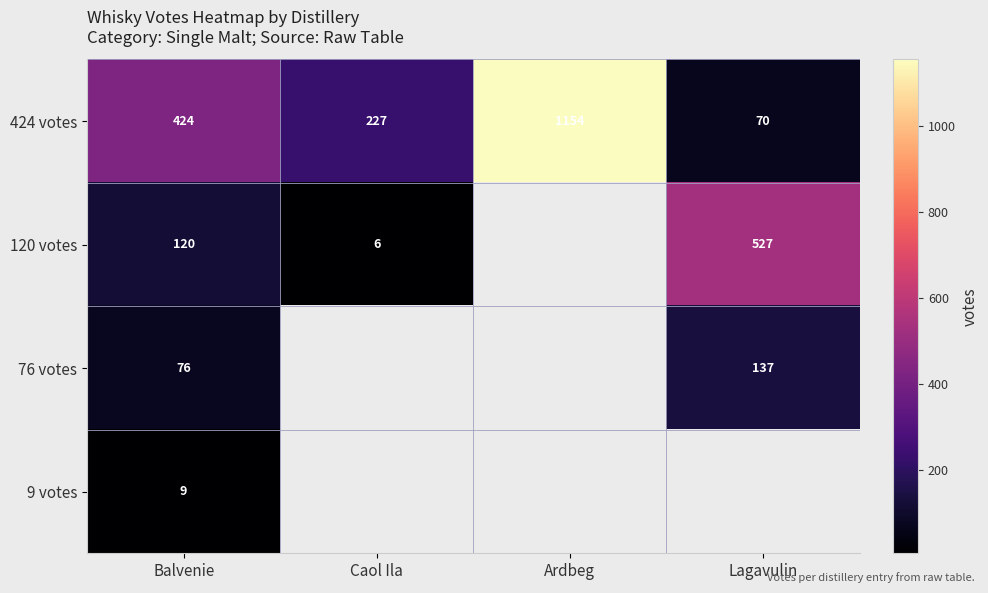

Rank the series at Balvenie from lowest to highest value.

9 votes, 76 votes, 120 votes, 424 votes